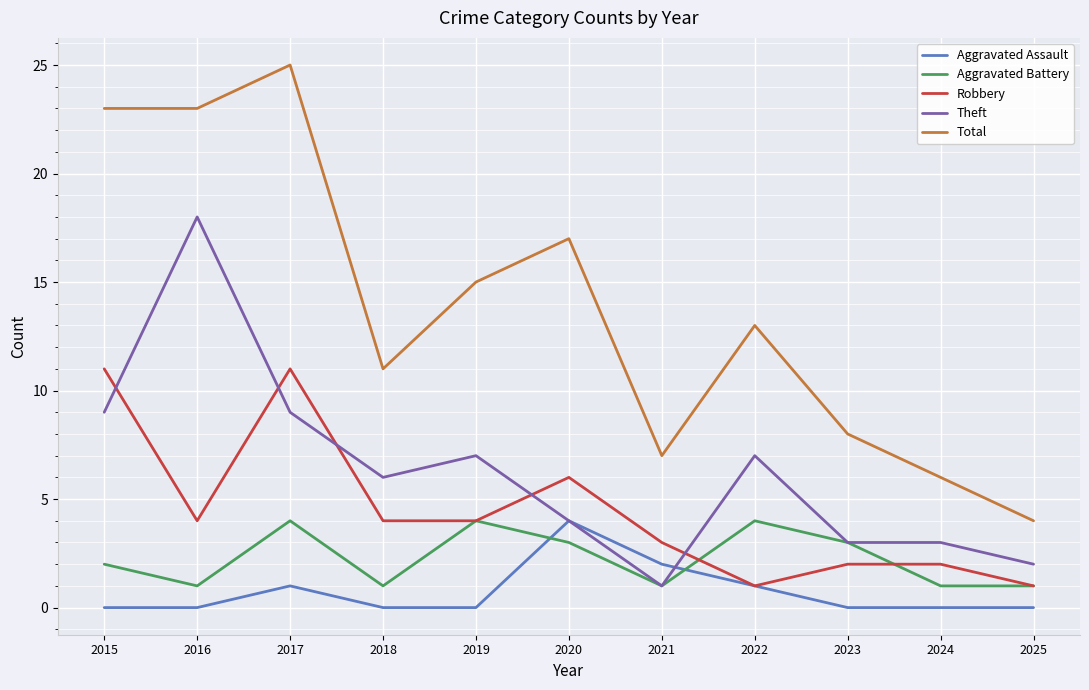

What is the difference between the maximum and minimum values in the Theft series?

17